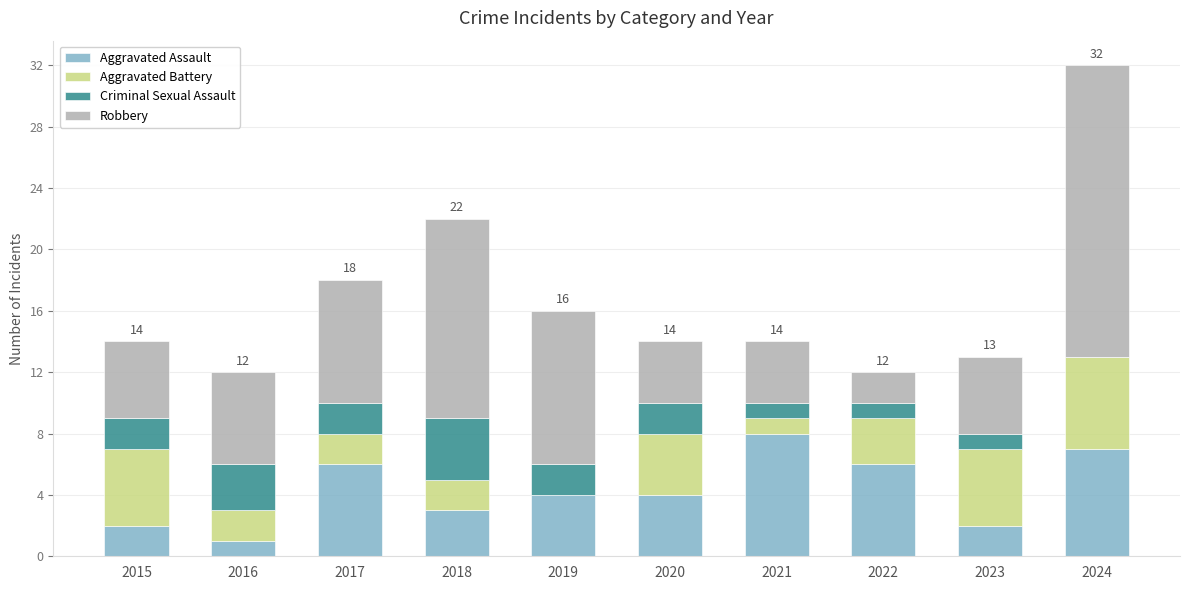

What are all the series names shown in the legend?

Aggravated Assault, Aggravated Battery, Criminal Sexual Assault, Robbery